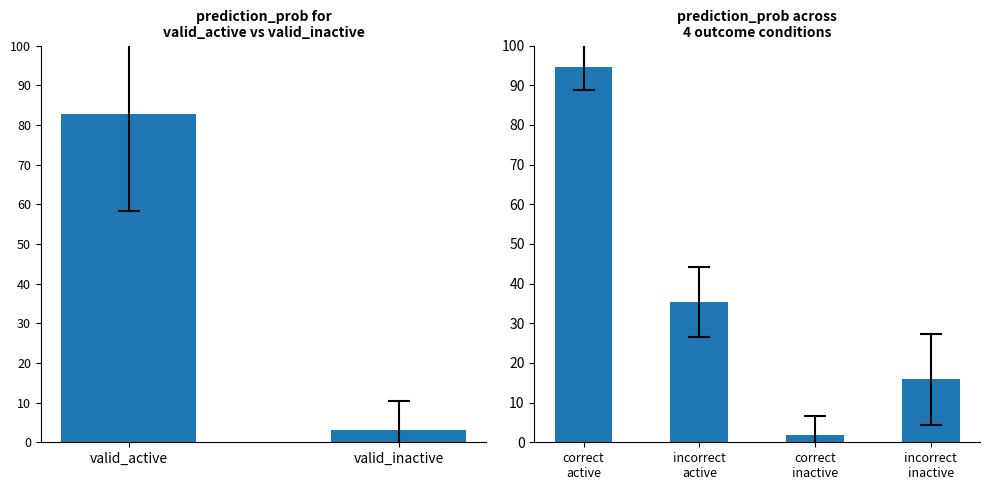

What is the difference between the maximum and minimum values?

92.8